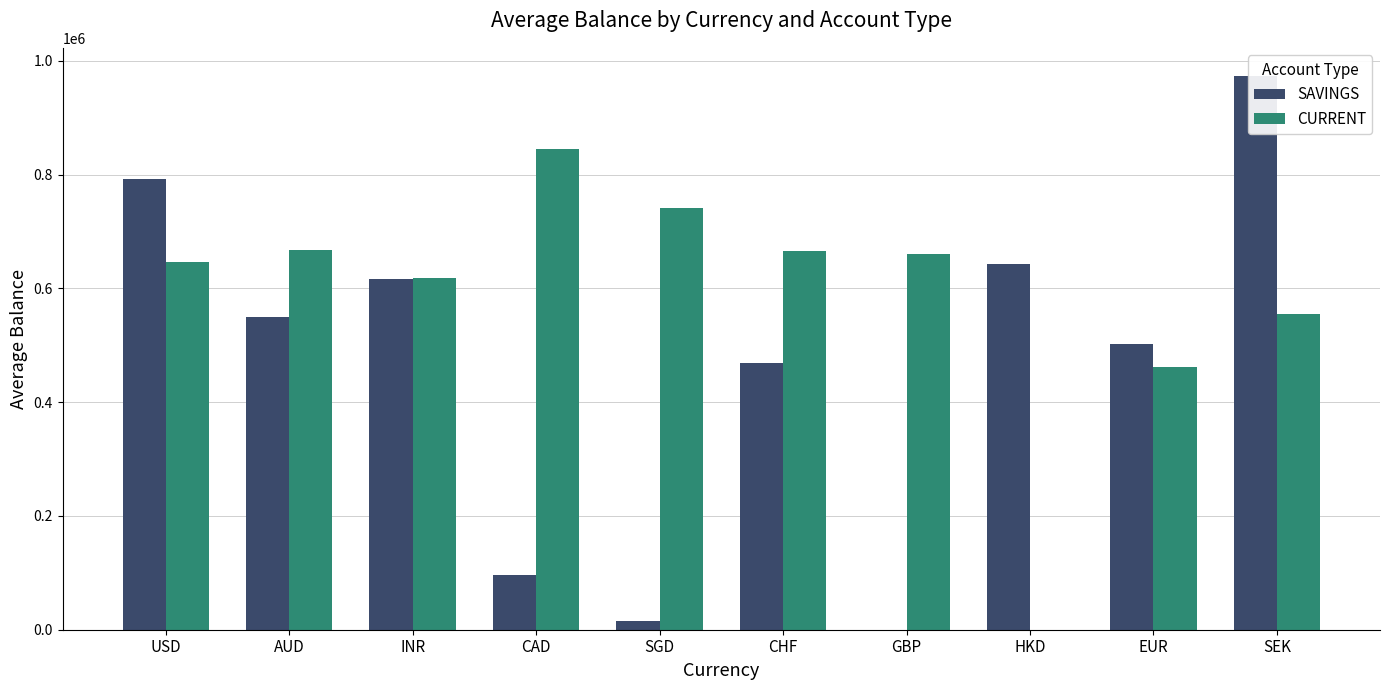

Where is CURRENT nearest to the value 422060?

EUR